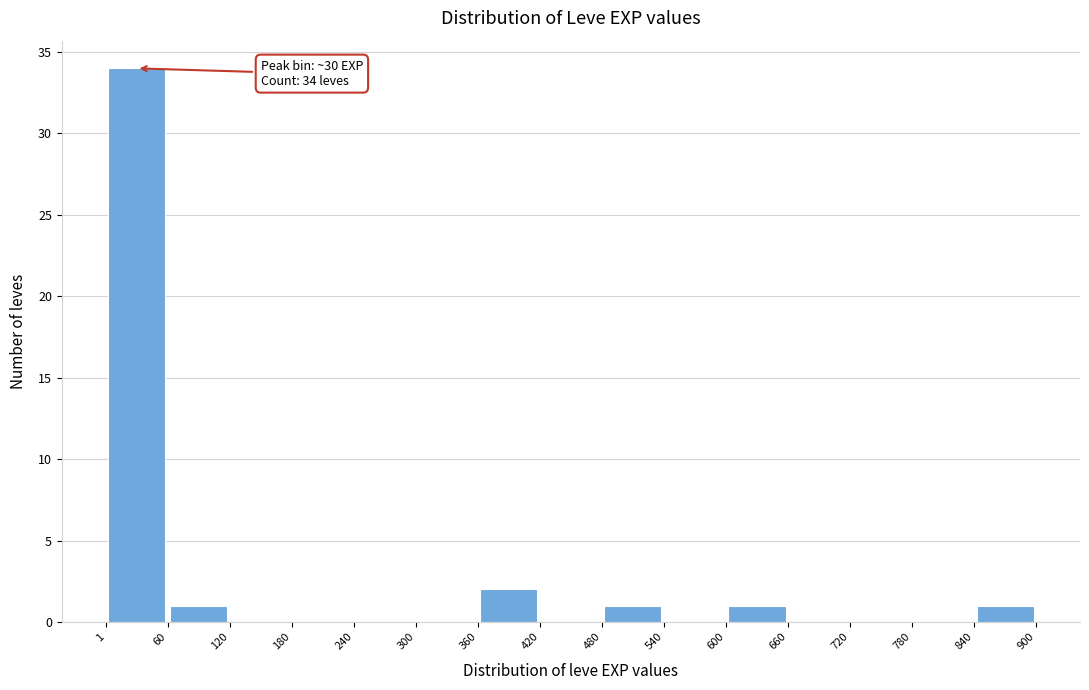

Over which range of the x-axis is the bar tallest?

1 to 60